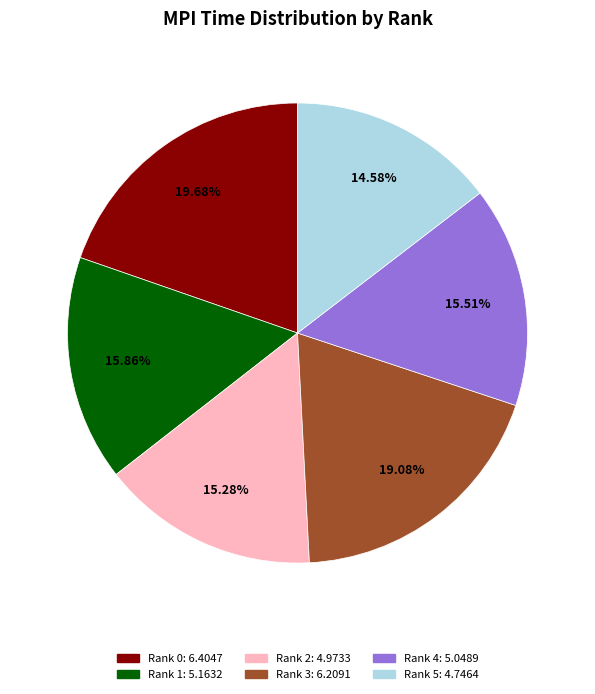

The Rank 0 slice represents 6% of the pie. True or false?

False